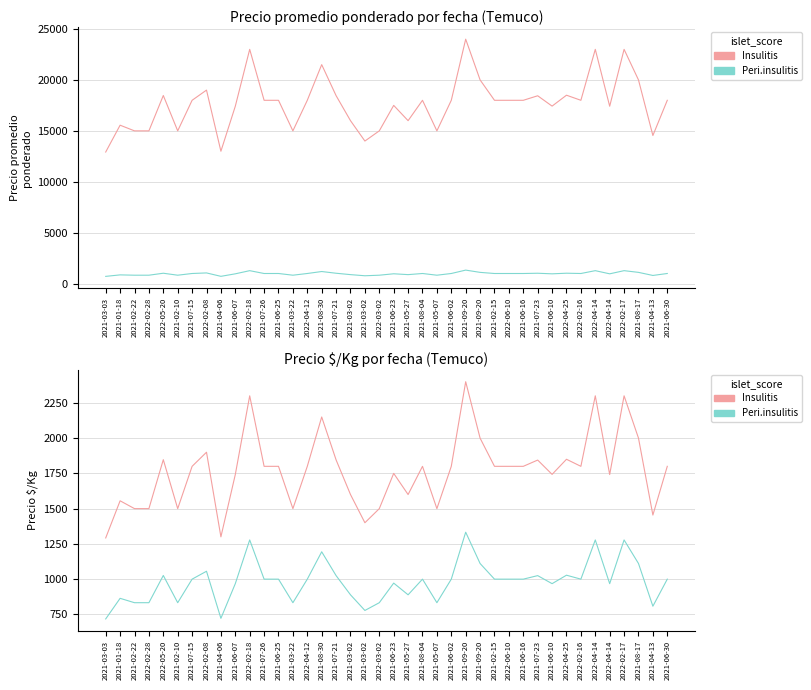

Rank the categories by Insulitis value from lowest to highest.

2021-03-03, 2021-04-06, 2021-03-02, 2021-04-13, 2021-02-22, 2022-02-28, 2021-02-10, 2021-03-22, 2022-03-02, 2021-05-07, 2021-01-18, 2021-03-02, 2021-05-27, 2021-06-07, 2022-04-14, 2021-06-10, 2021-06-23, 2021-07-15, 2021-07-26, 2021-06-25, 2022-04-12, 2021-08-04, 2021-06-02, 2021-02-15, 2022-06-10, 2021-06-16, 2022-02-16, 2021-06-30, 2021-07-23, 2021-07-21, 2022-05-20, 2022-04-25, 2022-02-08, 2021-09-20, 2021-08-17, 2021-08-30, 2022-02-18, 2022-04-14, 2022-02-17, 2021-09-20